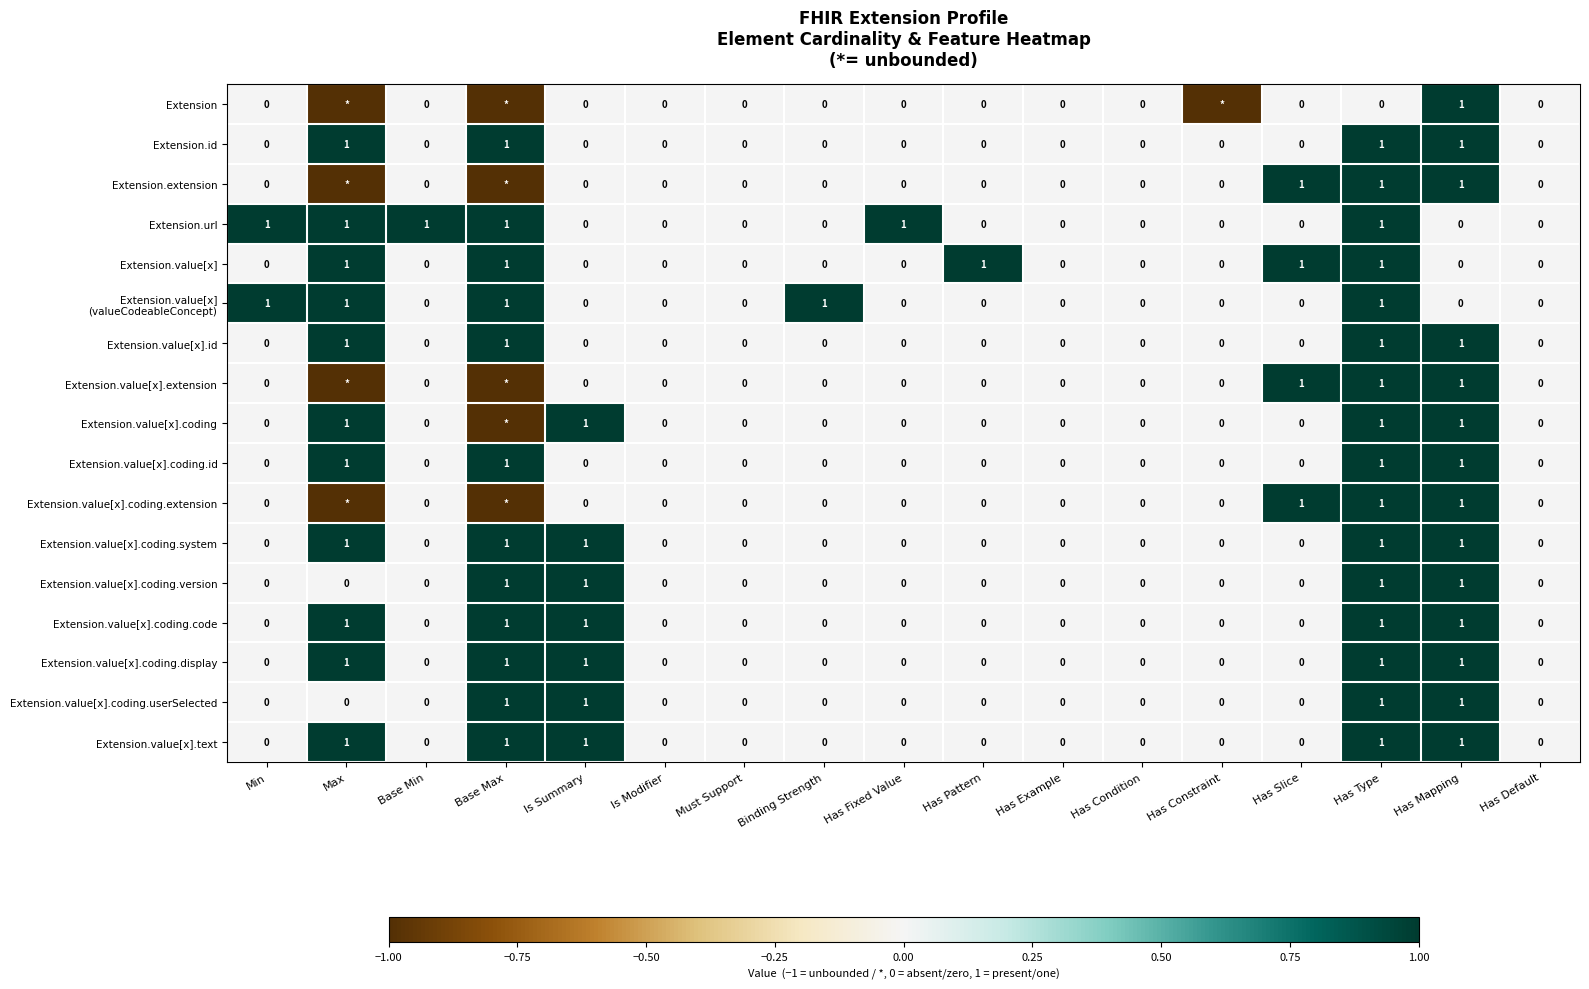

Count the Extension.id values in the range 0 to 1.

17